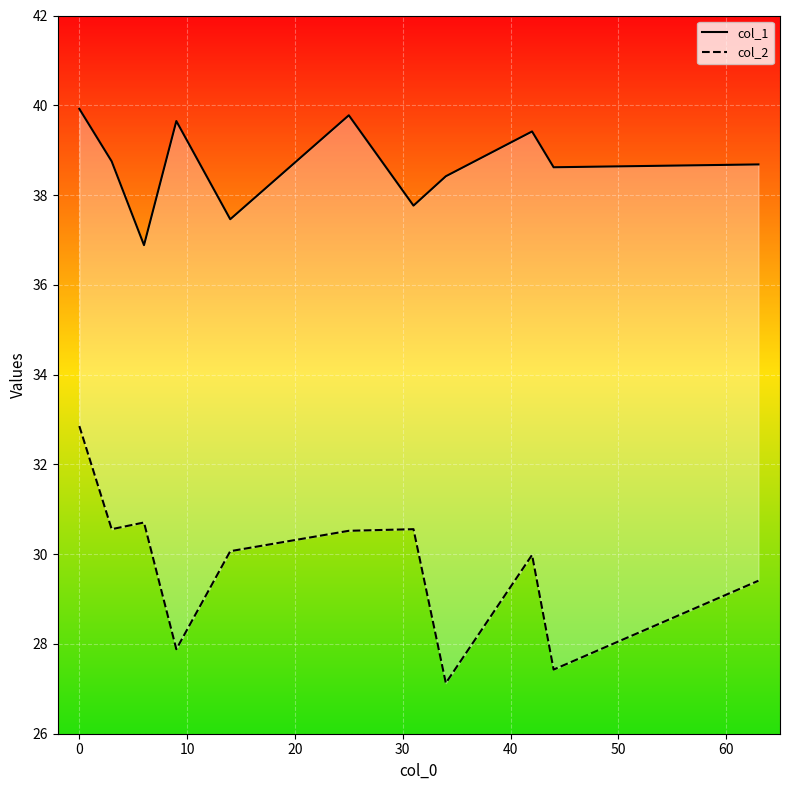

What is the difference between the maximum and minimum values in the col_2 series?

5.7